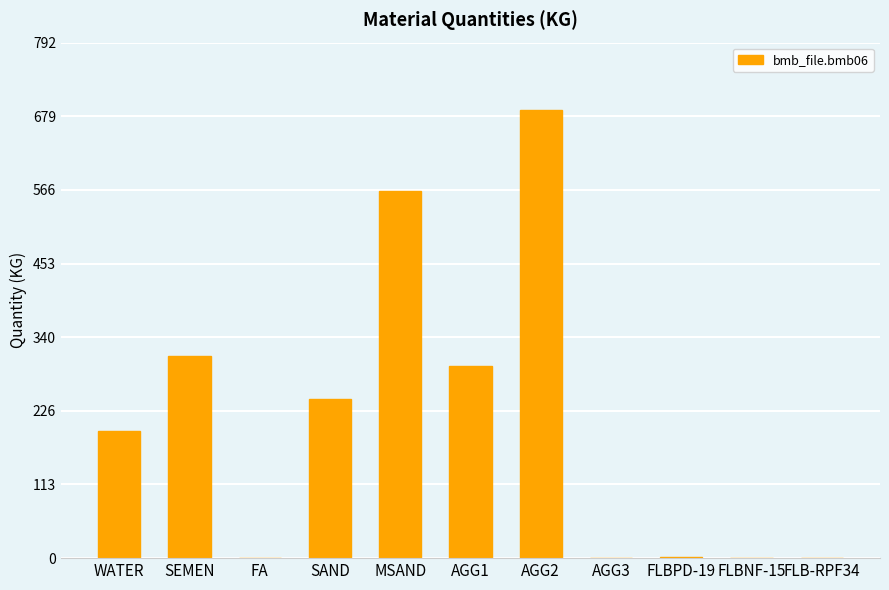

The chart shows a value of -388.6 at FLB-RPF34. True or false?

False